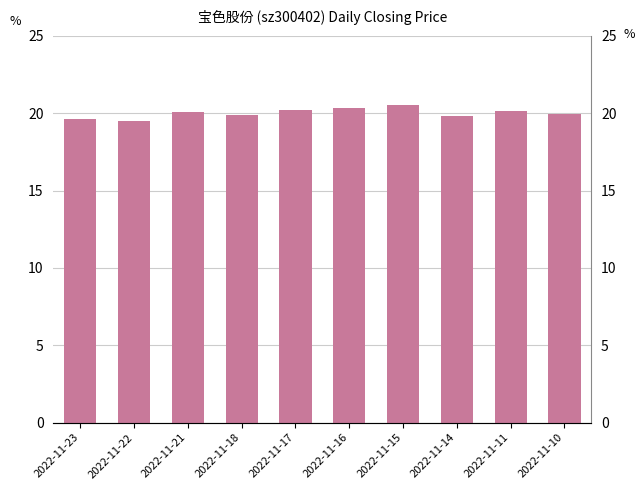

Is it true that the value at 2022-11-22 is 34.8?

False